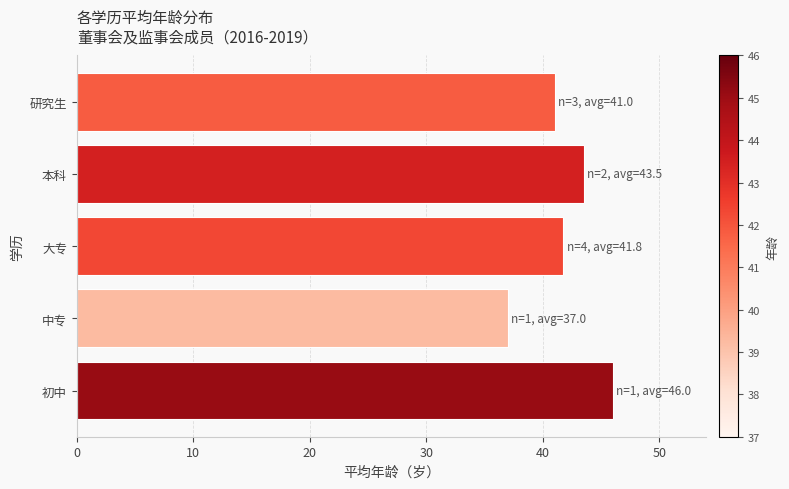

What is the change in value from 初中 to 本科?

-2.5